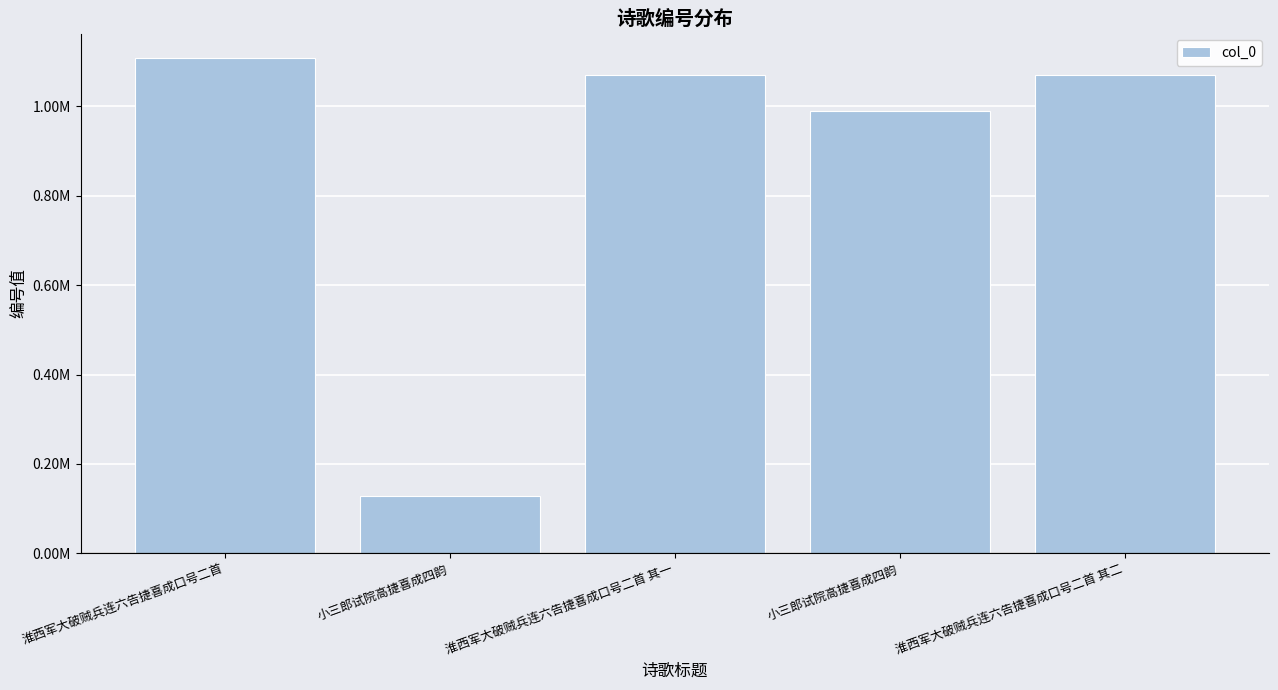

The chart shows a value of 170505 at 小三郎试院高捷喜成四韵. True or false?

False